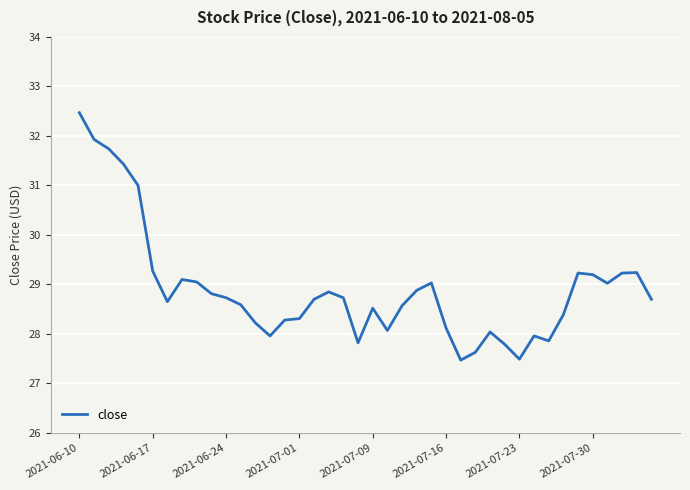

What is the greatest value displayed?

32.5